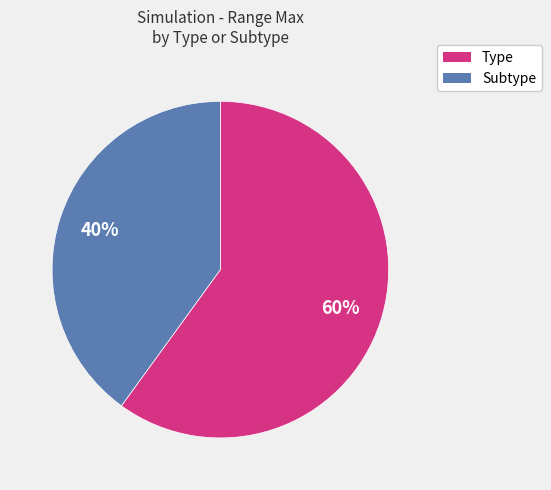

To the nearest percent, what is the difference between the Type and Subtype slice percentages?

20%